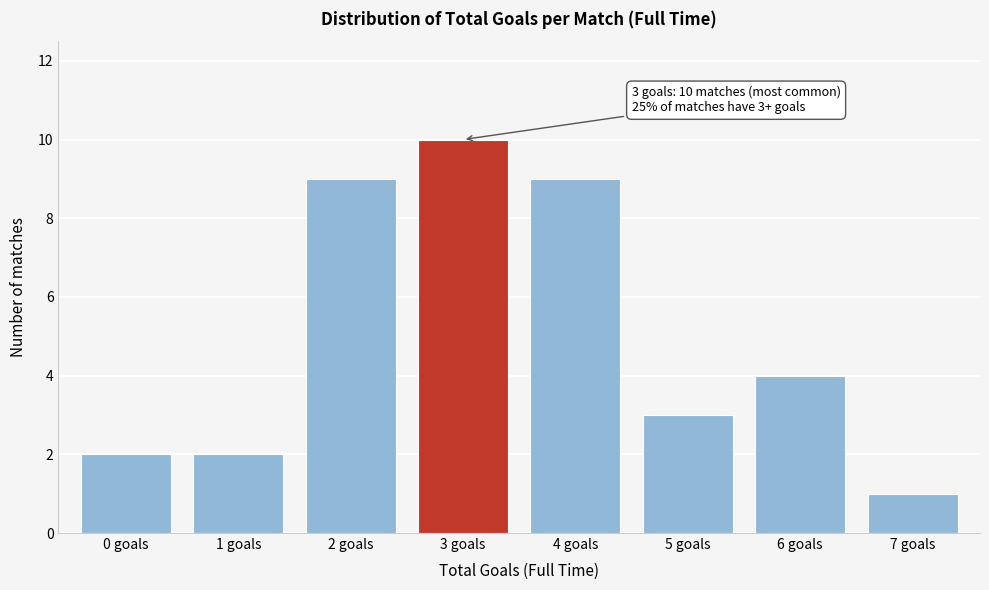

Reading left to right, list all the values displayed in this chart.

0 goals=2	1 goals=2	2 goals=9	3 goals=10	4 goals=9	5 goals=3	6 goals=4	7 goals=1